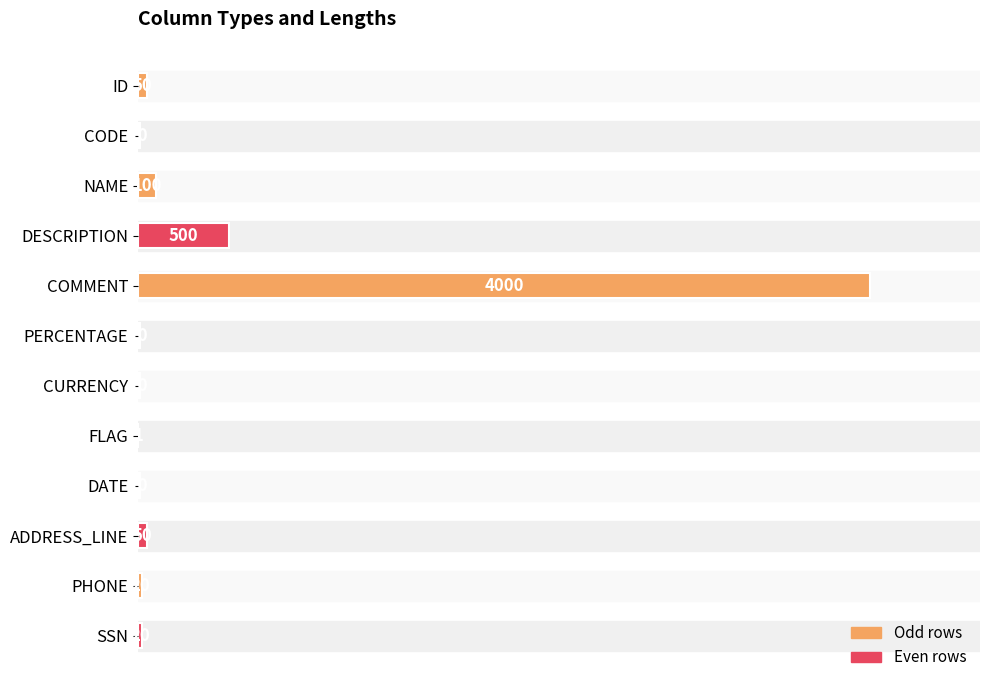

Reading top to bottom, list all the values displayed in this chart.

ID=50	CODE=10	NAME=100	DESCRIPTION=500	COMMENT=4000	PERCENTAGE=10	CURRENCY=10	FLAG=1	DATE=10	ADDRESS_LINE=50	PHONE=20	SSN=20